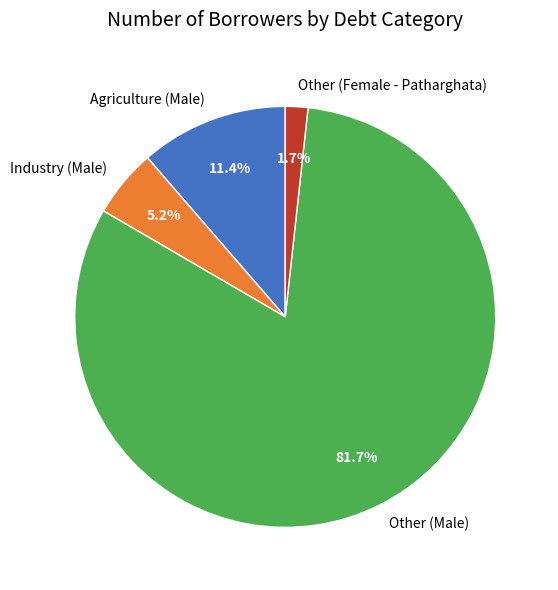

To the nearest percent, what is the difference between the largest and smallest slice percentages?

80%